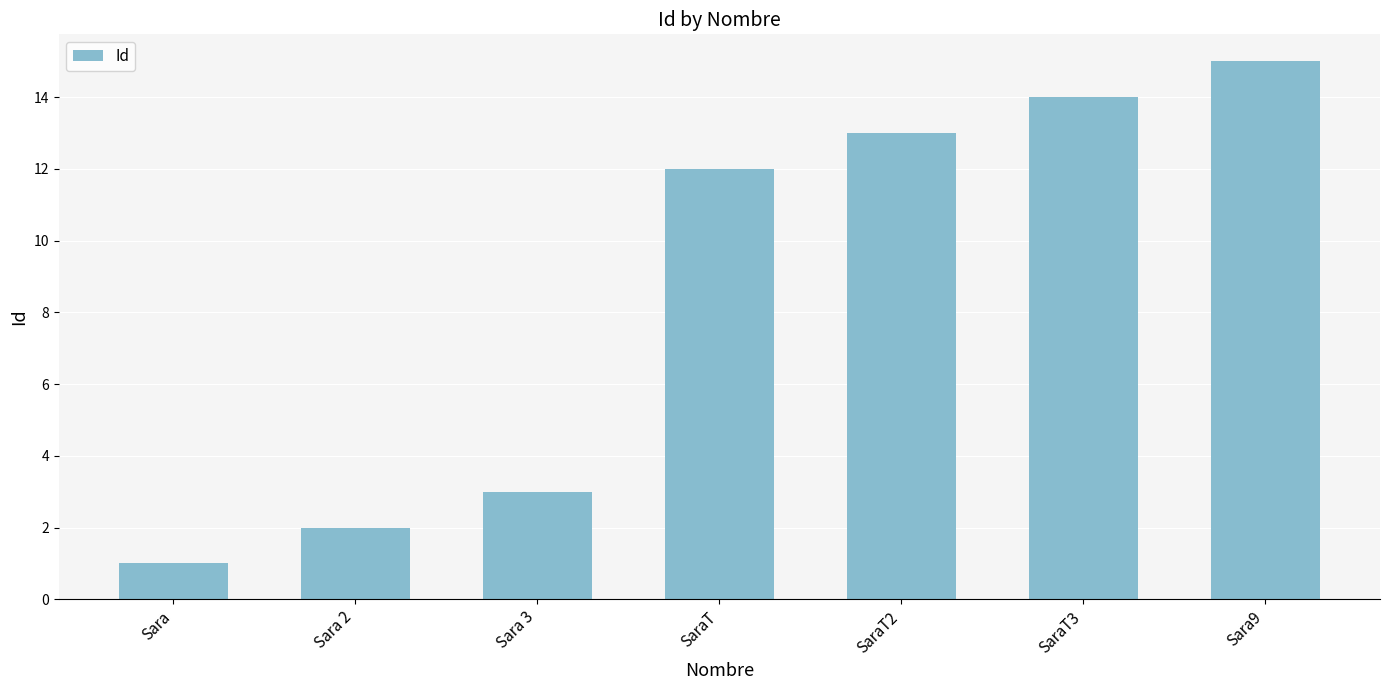

Read the value at Sara9.

15